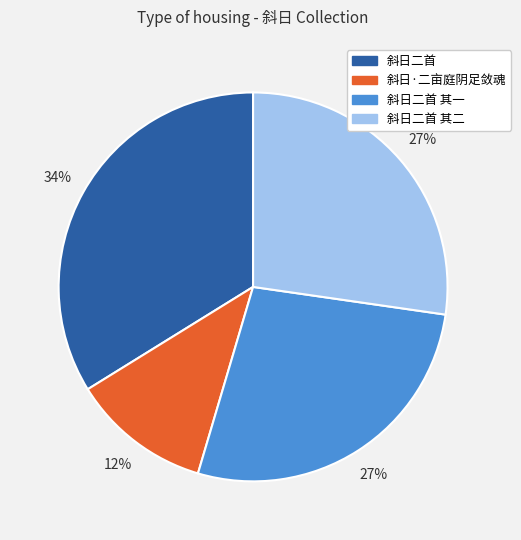

Is there a majority slice in this chart?

No